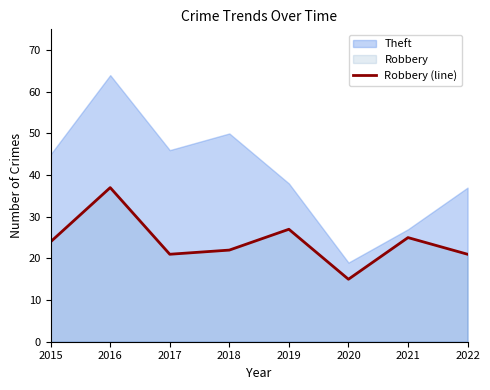

The chart shows a value of 25 at 2021. True or false?

True